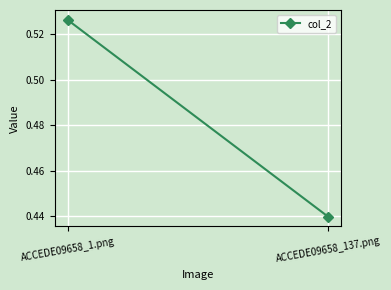

What is the change in value from ACCEDE09658_1.png to ACCEDE09658_137.png?

-0.1